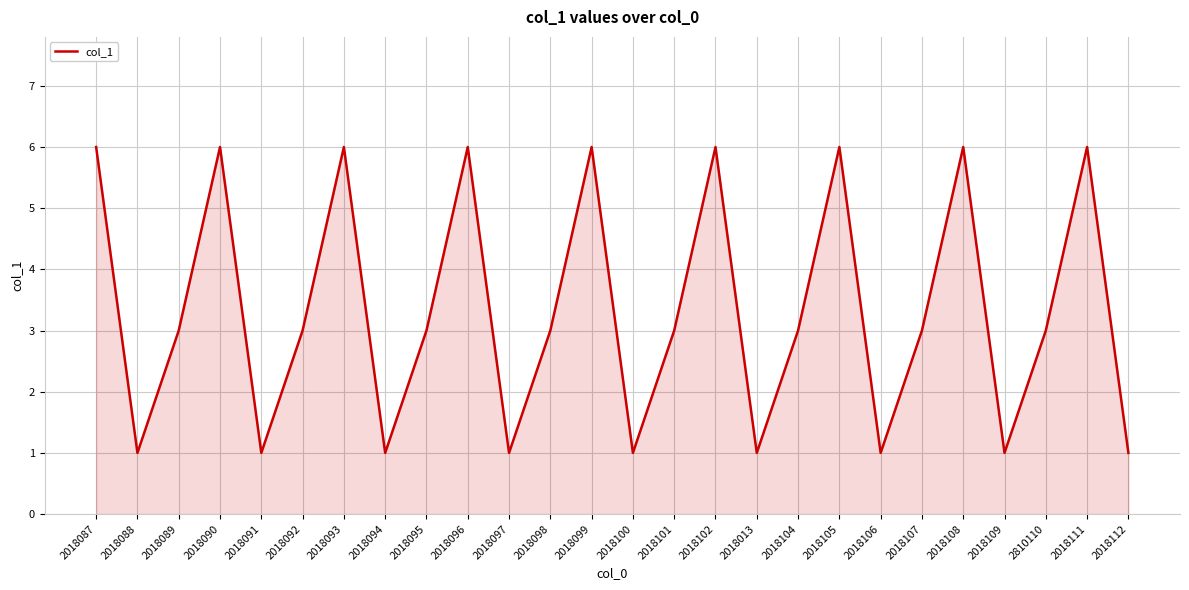

Reading left to right, extract all data points from this chart.

6	1	3	6	1	3	6	1	3	6	1	3	6	1	3	6	1	3	6	1	3	6	1	3	6	1